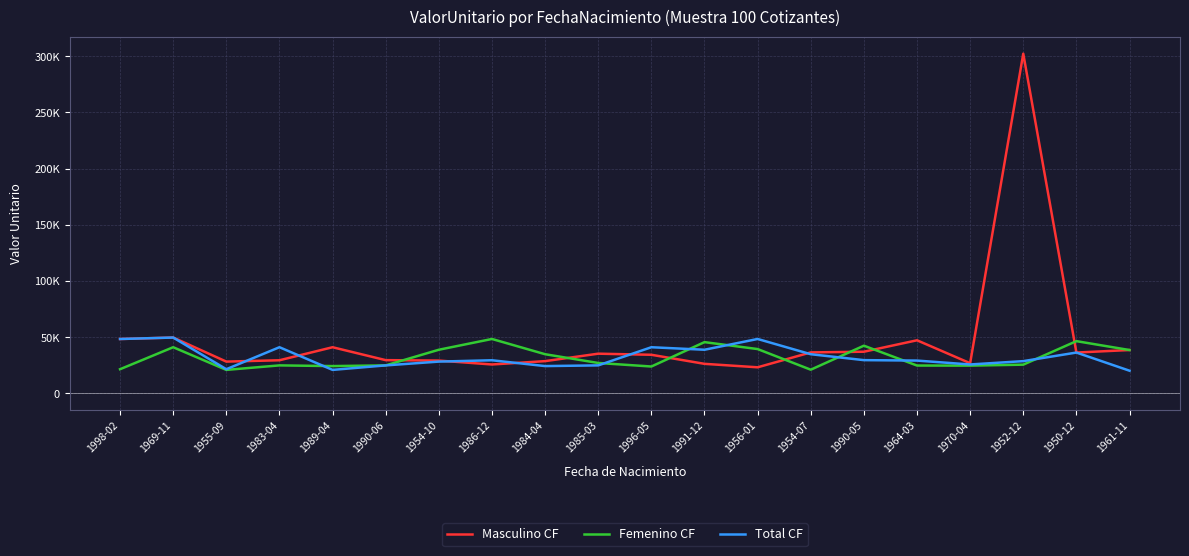

Does the chart display data point markers on the line(s)?

No